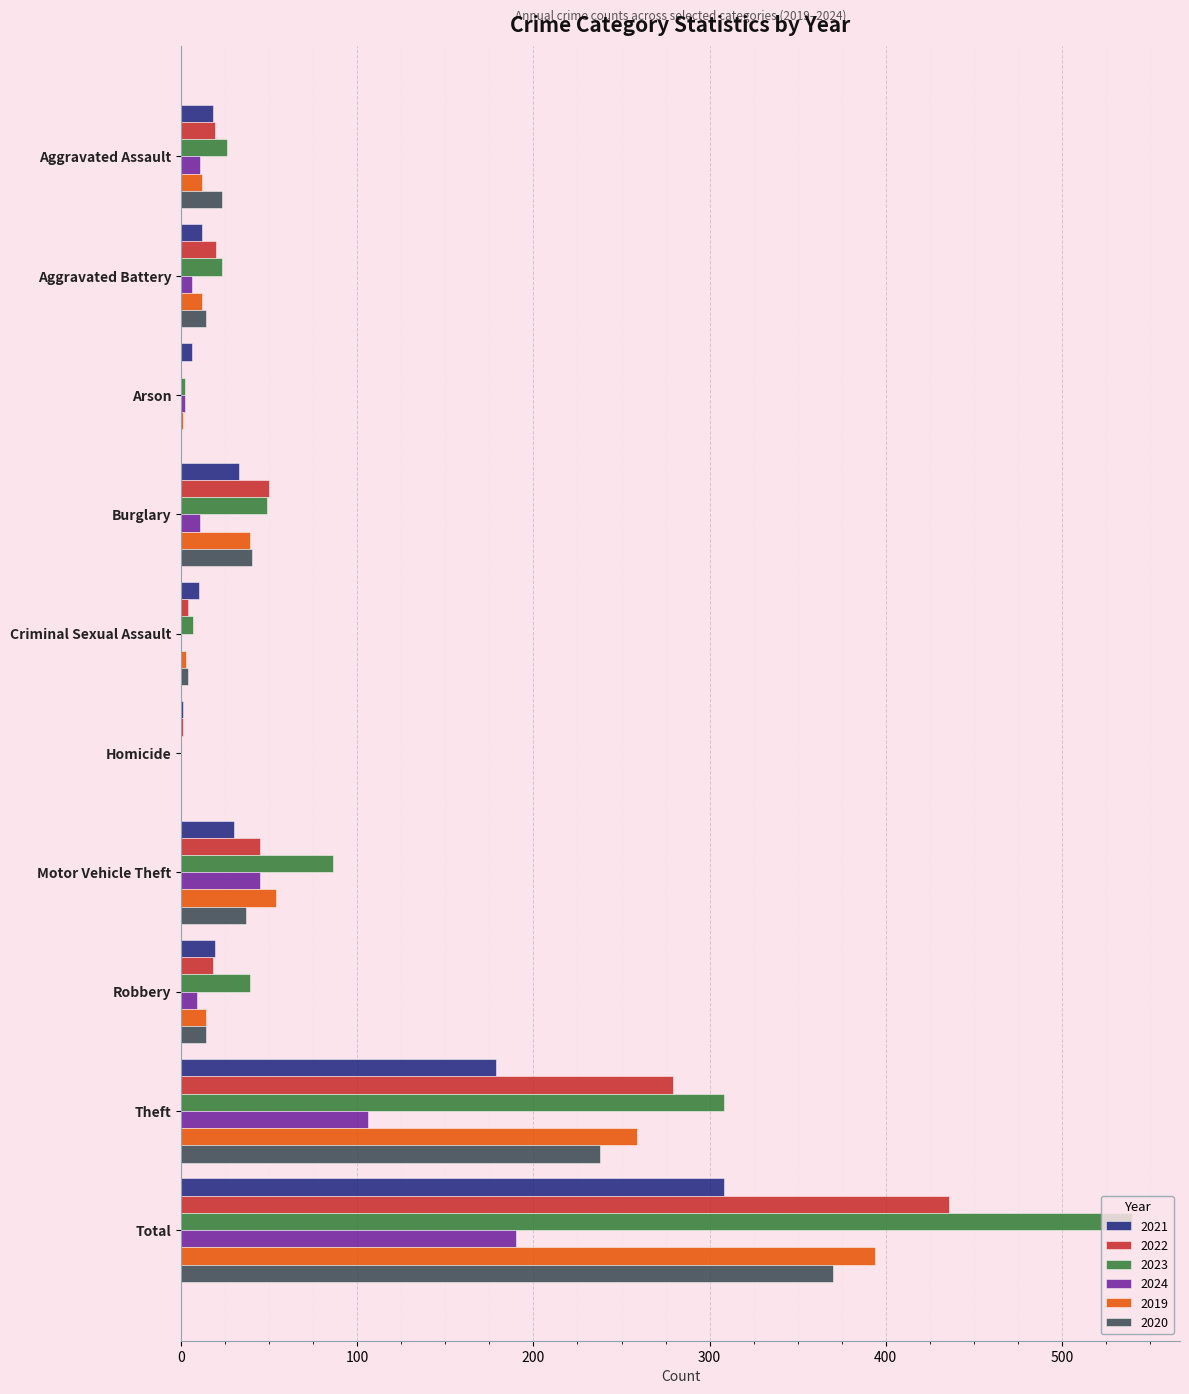

At which category is the sum across all series the highest?

Total